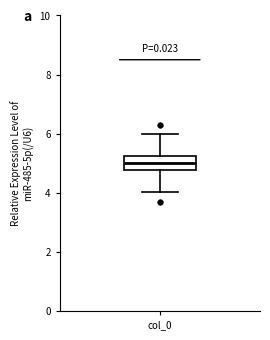

Read this box plot against the y-axis: the position of the median line, the range covered by the box, and the ends of both whiskers. The values are not printed on the chart, so give them approximately, as read against the axis.

median 5.0, box 4.8 to 5.2, whiskers 4.0 to 6.0